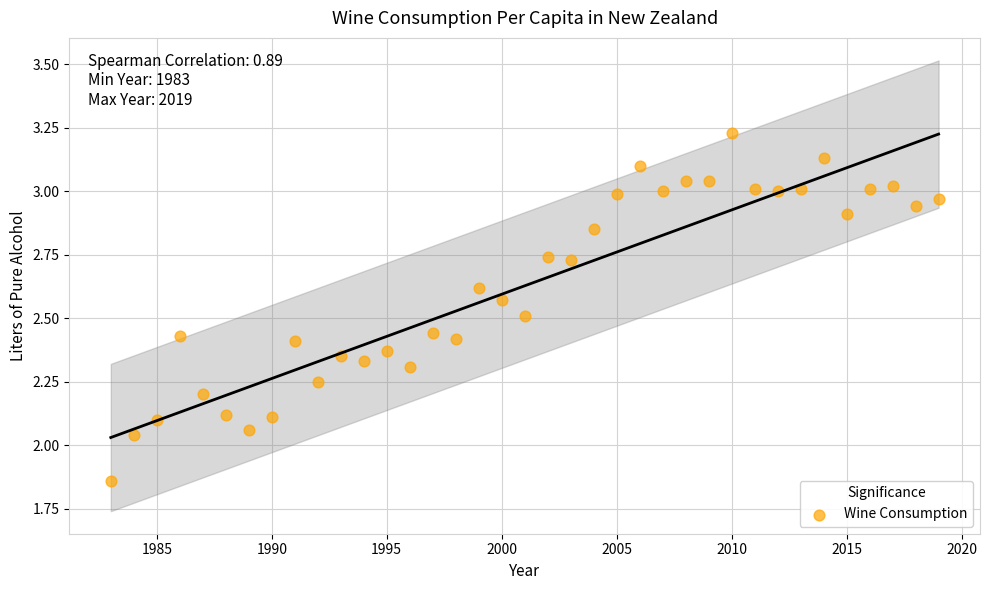

What is the range of Y values (max minus min)?

1.4